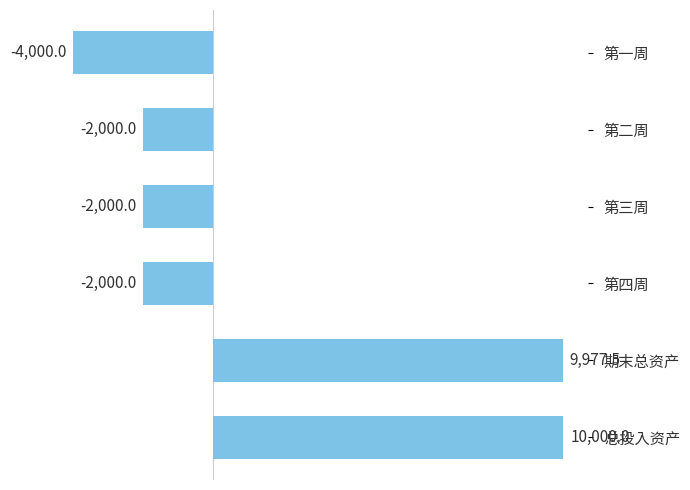

How many negative values are there?

4